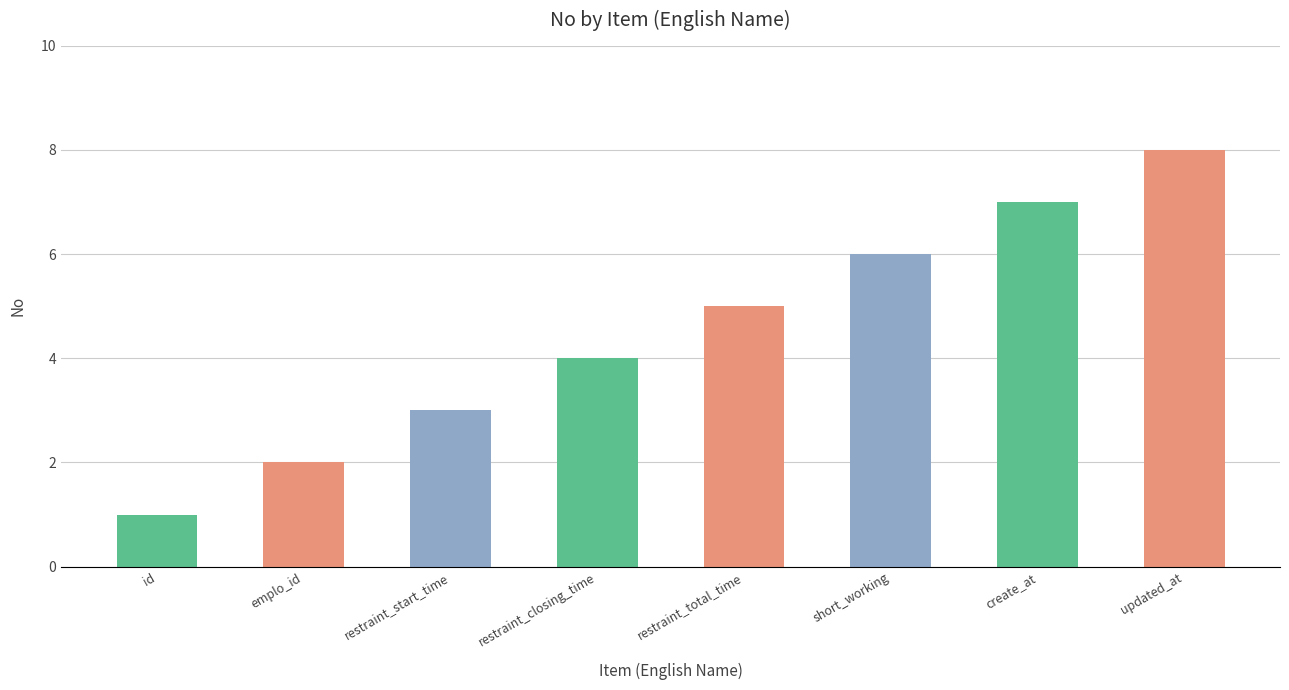

Is it true that the value at create_at is 7?

True